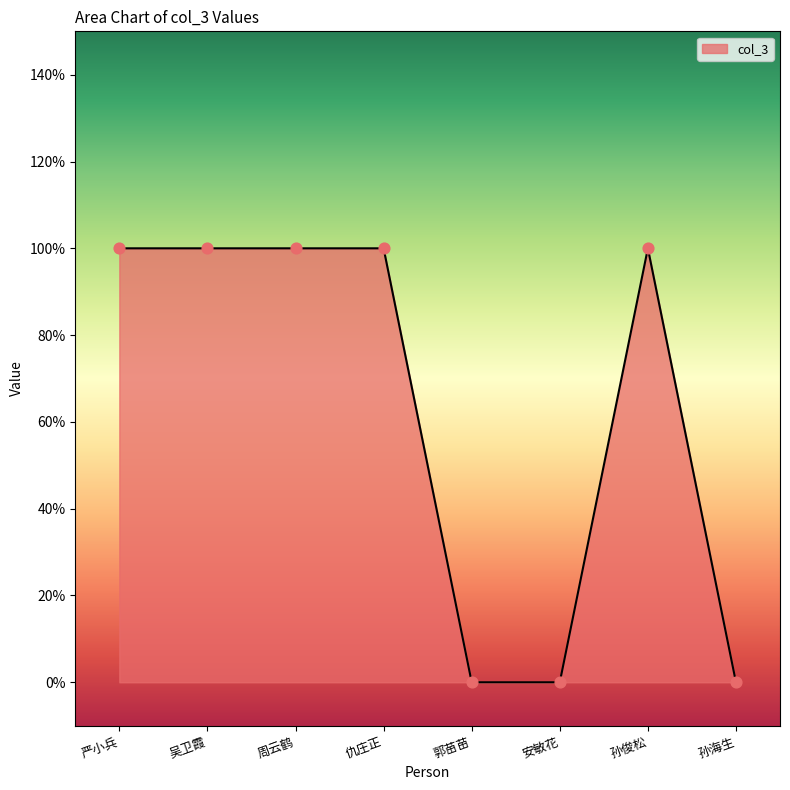

Approximately how many times larger is the value at 周云鹤 compared to 仇庄正?

1.0